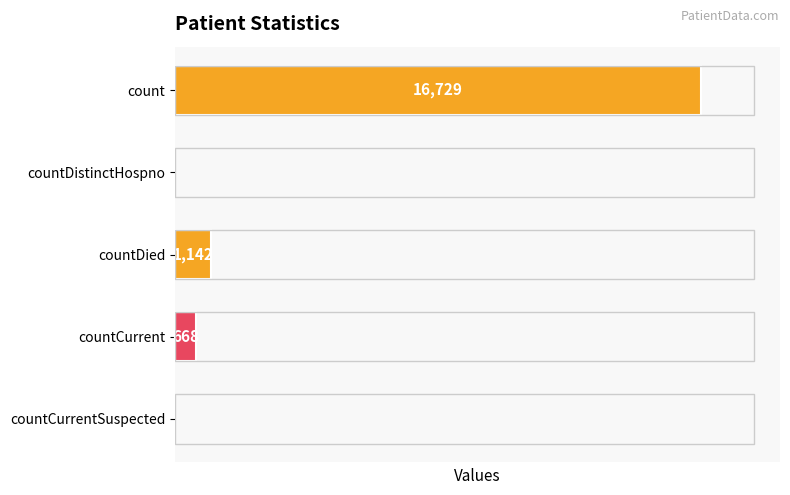

At which category does the chart reach its peak across all series?

count